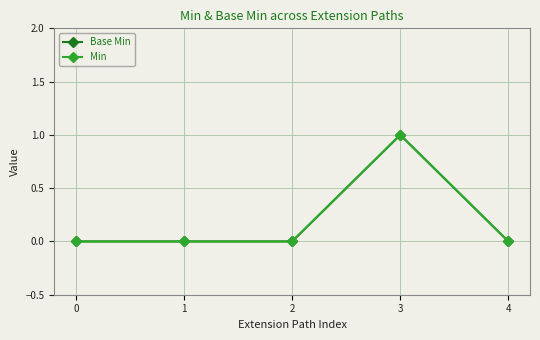

Is this an area chart (filled region under the line)?

No